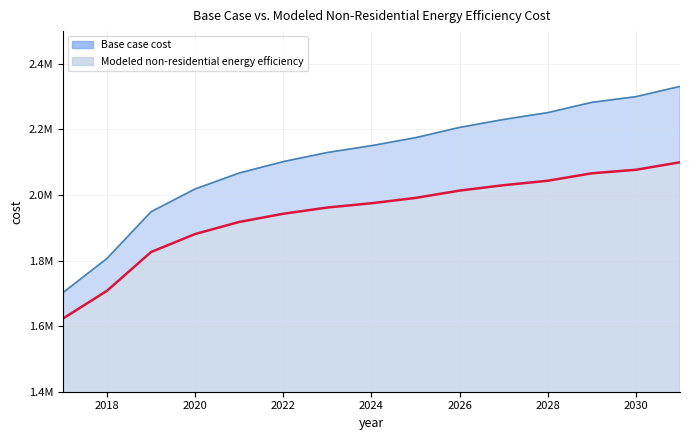

What are all the series names shown in the legend?

Base case cost, Modeled non-residential energy efficiency